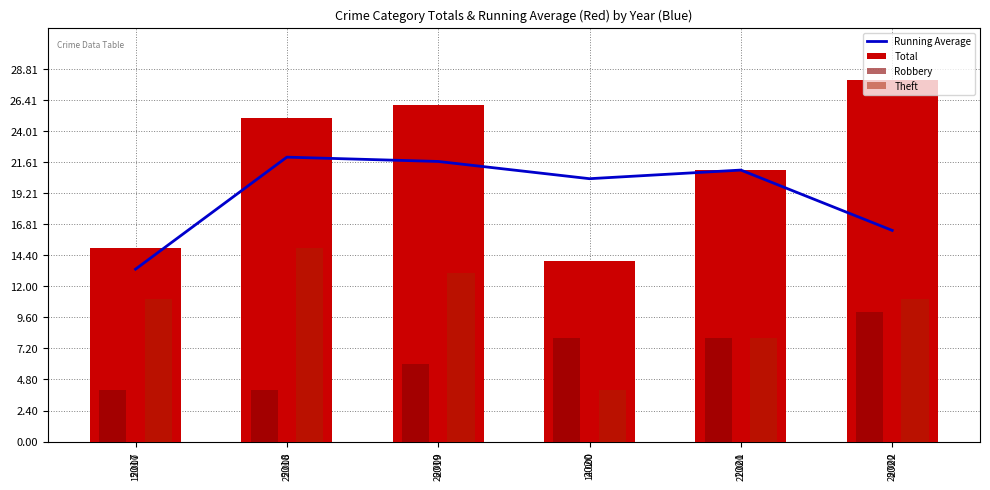

Between 2017 and 2020, which series saw the biggest shift?

Running Average